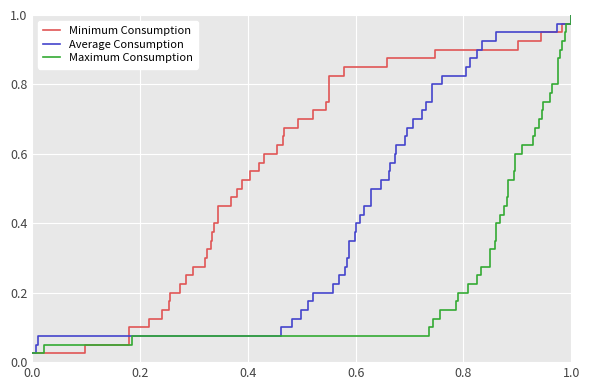

What is the difference between the second highest and minimum values in the Average Consumption series?

0.9